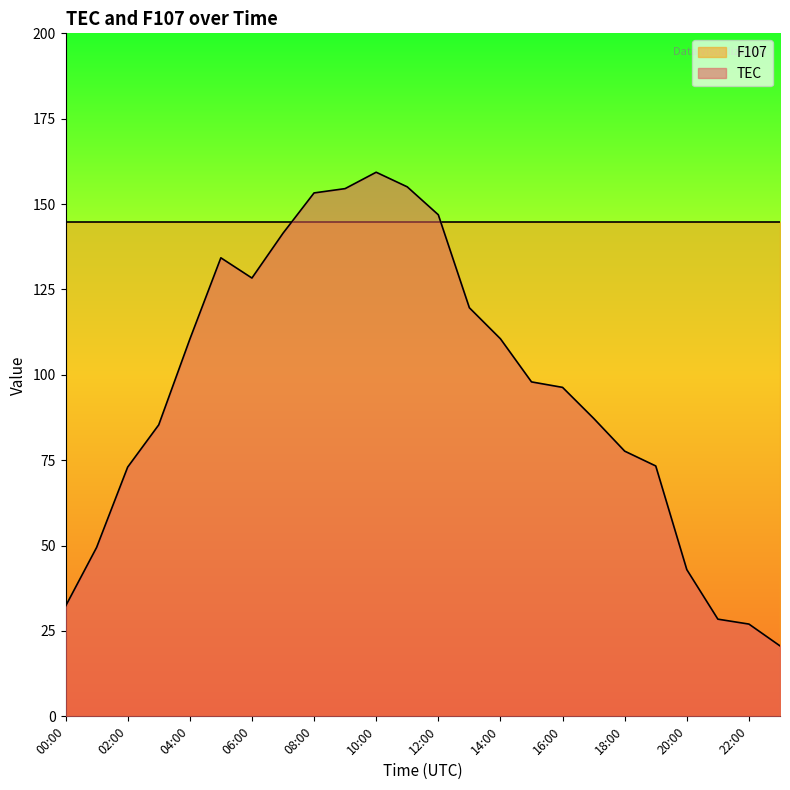

What is the value of the 9th point from the left?

153.3